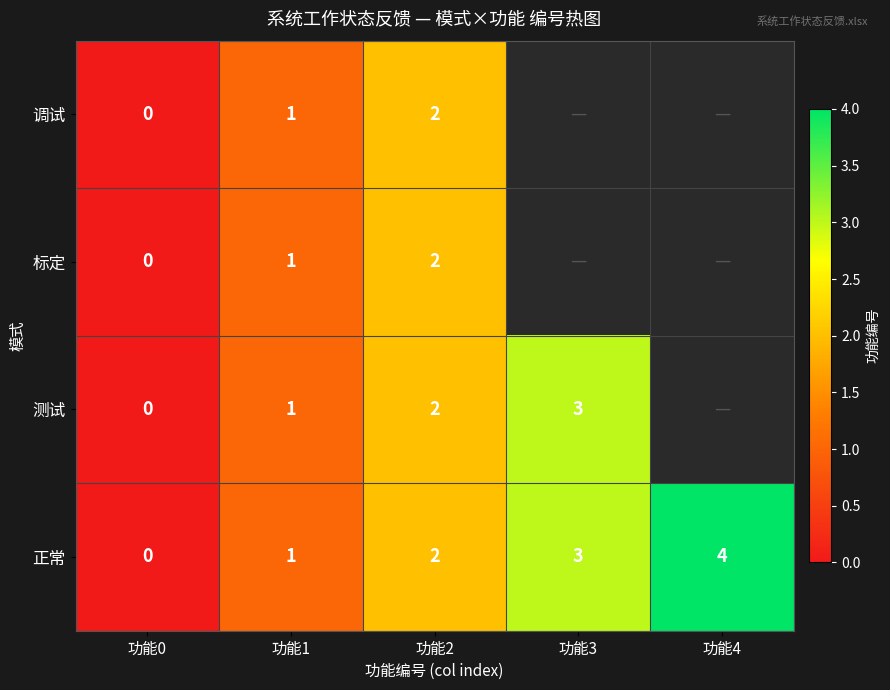

Which label corresponds to the largest value in the chart?

功能4